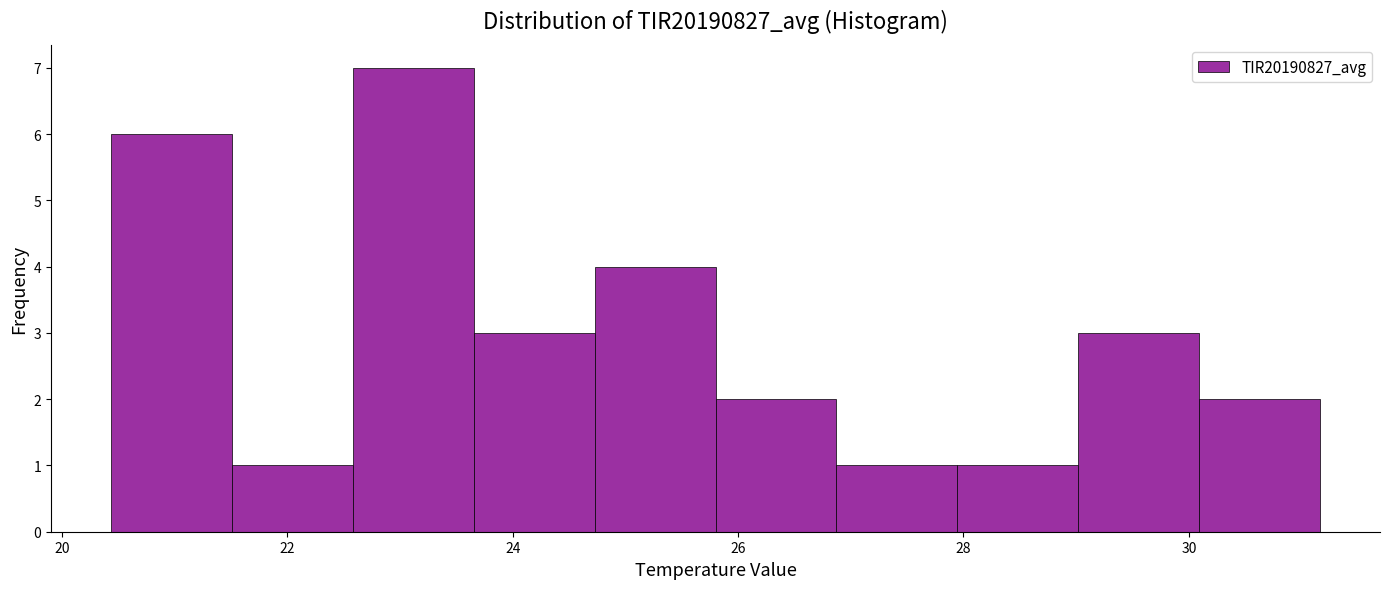

Reading left to right, list every bar in this chart as the range it spans on the x-axis followed by its height. Neither the bar edges nor the heights are printed on the chart, so give them approximately, as read against the axes.

20.4 to 21.6: 6
21.6 to 22.6: 1
22.6 to 23.6: 7
23.6 to 24.8: 3
24.8 to 25.8: 4
25.8 to 26.8: 2
26.8 to 28.0: 1
28.0 to 29.0: 1
29.0 to 30.0: 3
30.0 to 31.2: 2